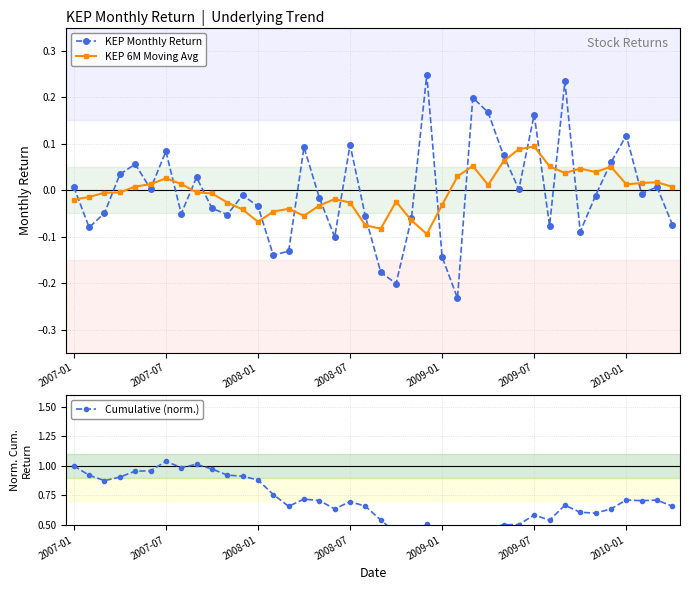

What is the maximum value shown in the chart?

1.0